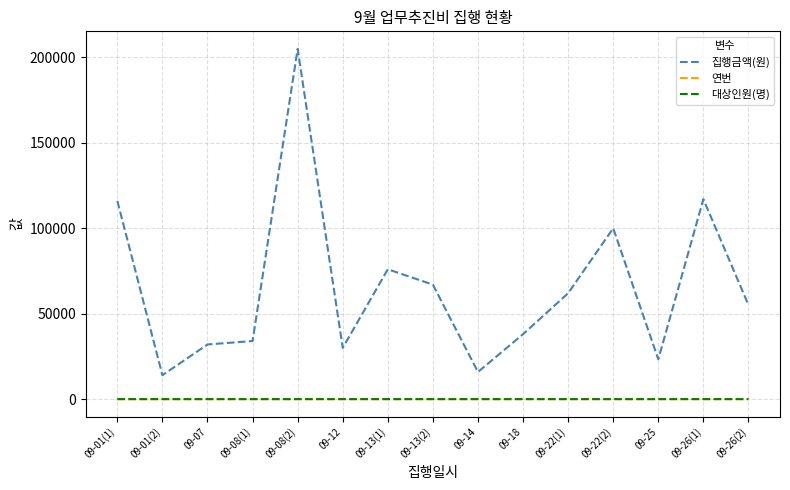

Where is the first local maximum for 집행금액(원)?

09-08(2)